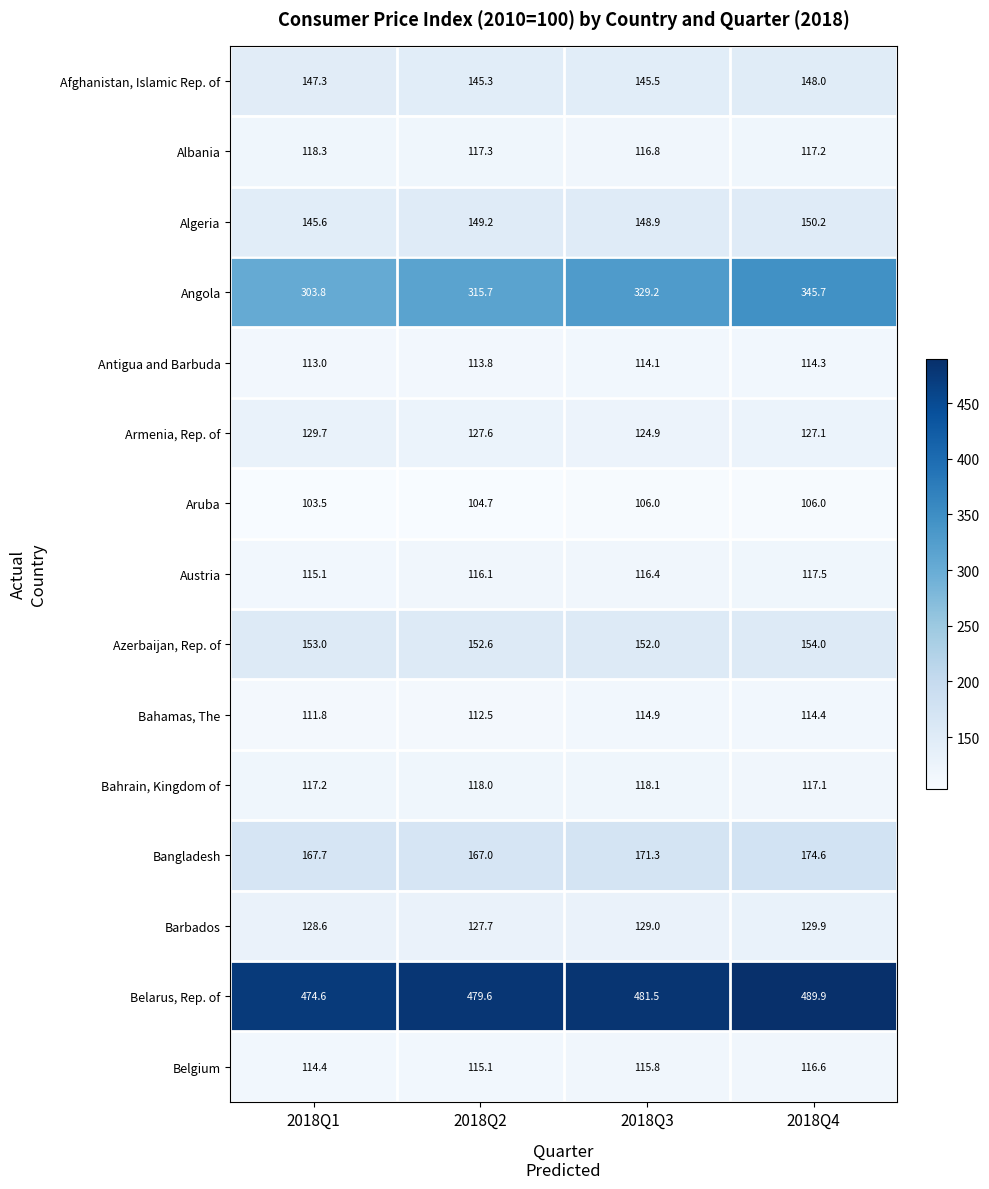

What is the total value across all series at 2018Q1?

2443.6